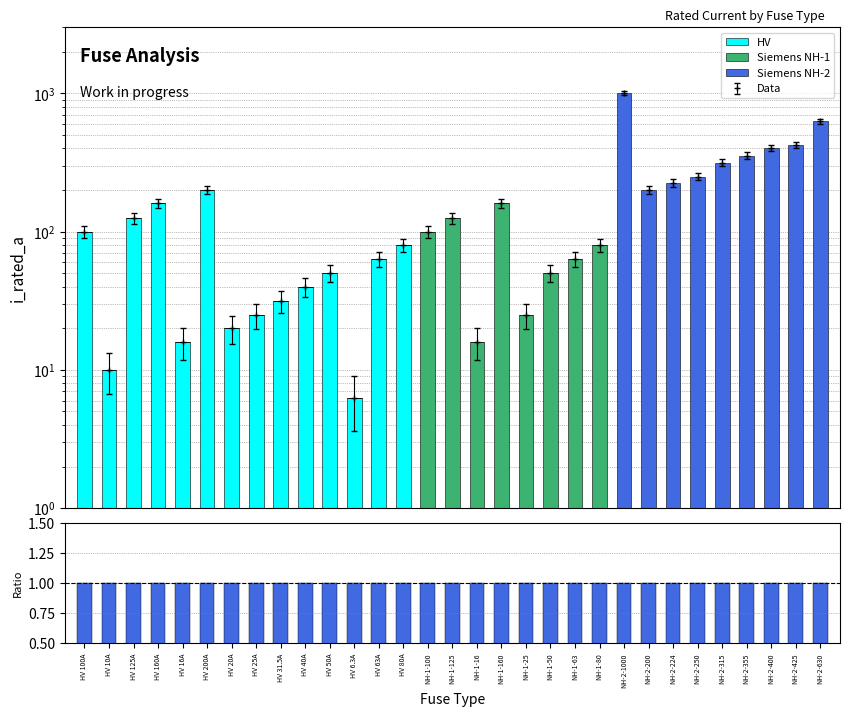

Rank the series by their maximum value, from highest to lowest.

Siemens NH-2, HV, Siemens NH-1, Ratio